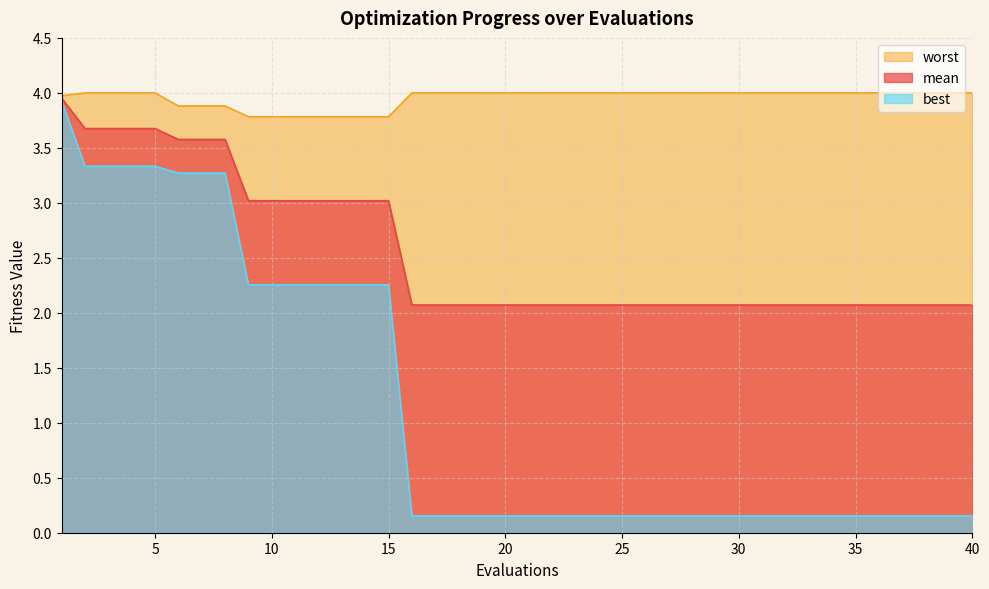

List the series in order of their overall mean, lowest first.

best, mean, worst